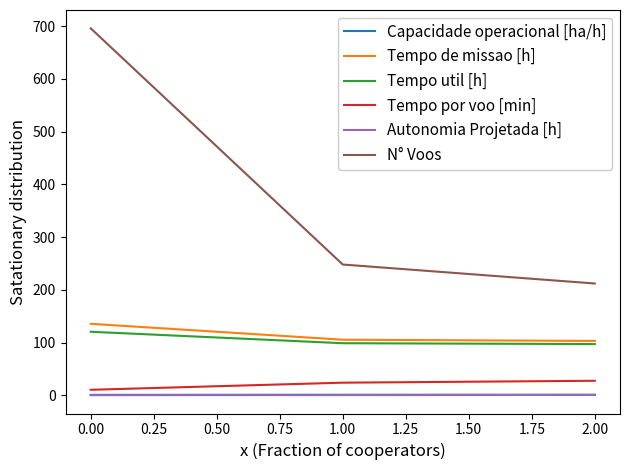

How many values in the Tempo de missao [h] series exceed 105?

2